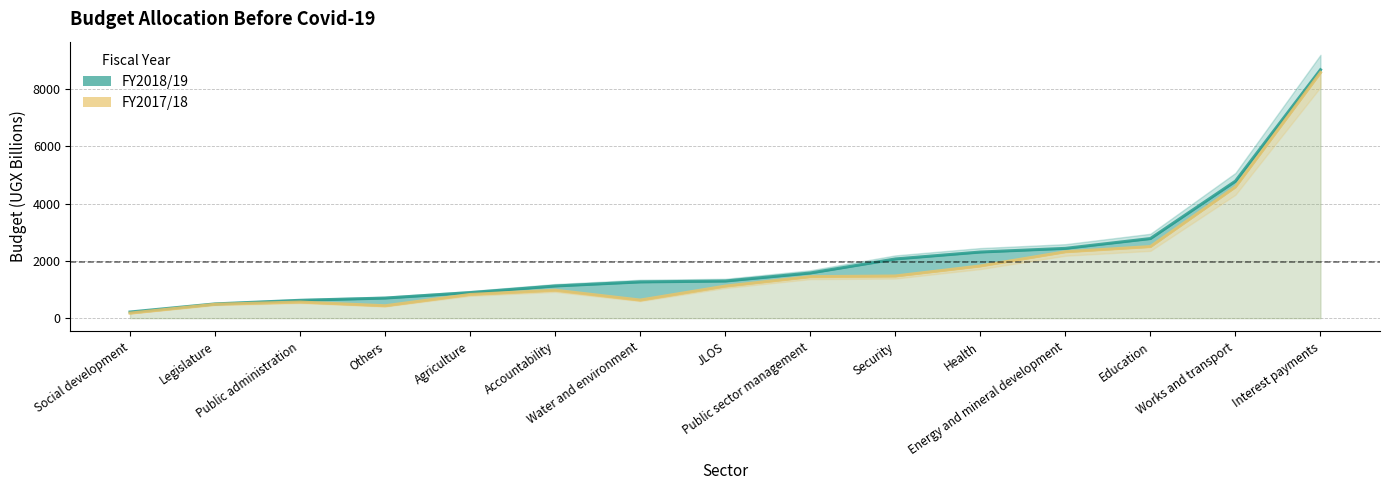

What is the value of the FY2018/19 point at the 6th from the left?

1123.7